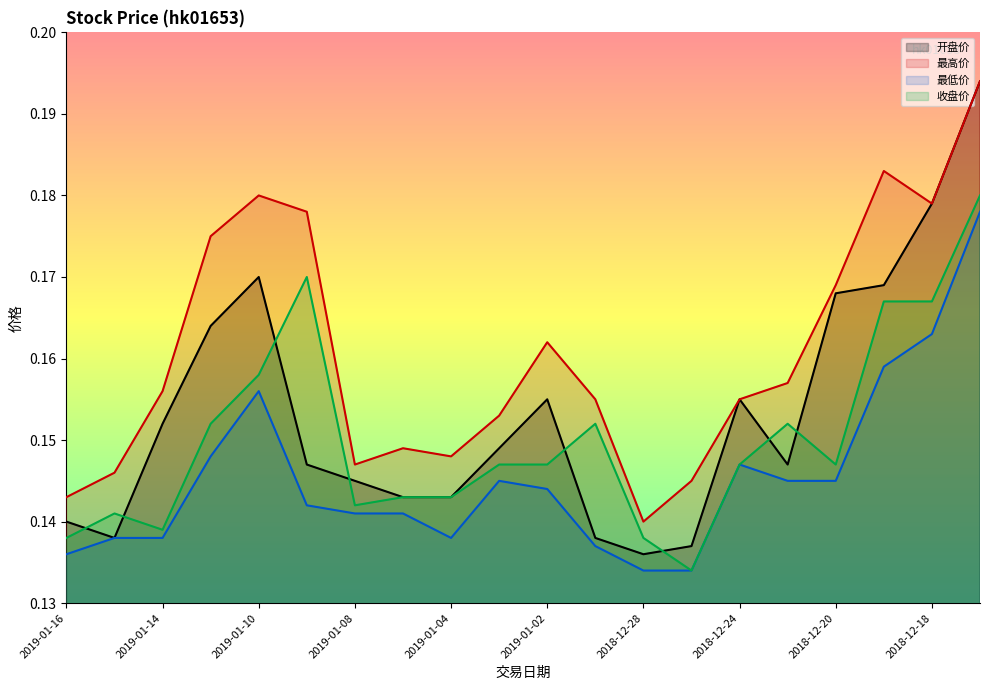

At which label is 收盘价 closest to 0?

2018-12-27